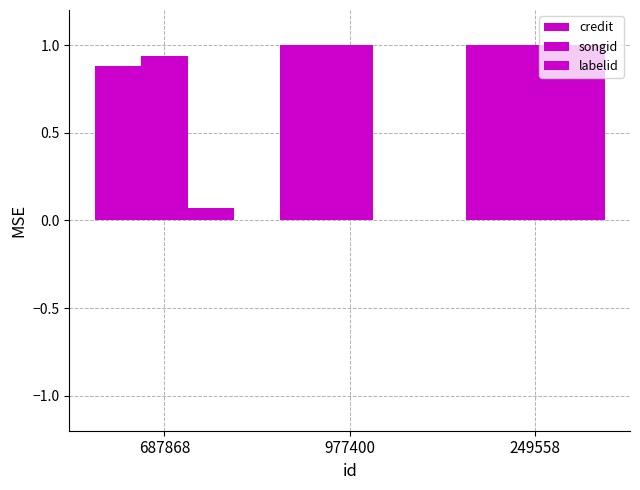

What is the label of the 1st bar from the right?

249558